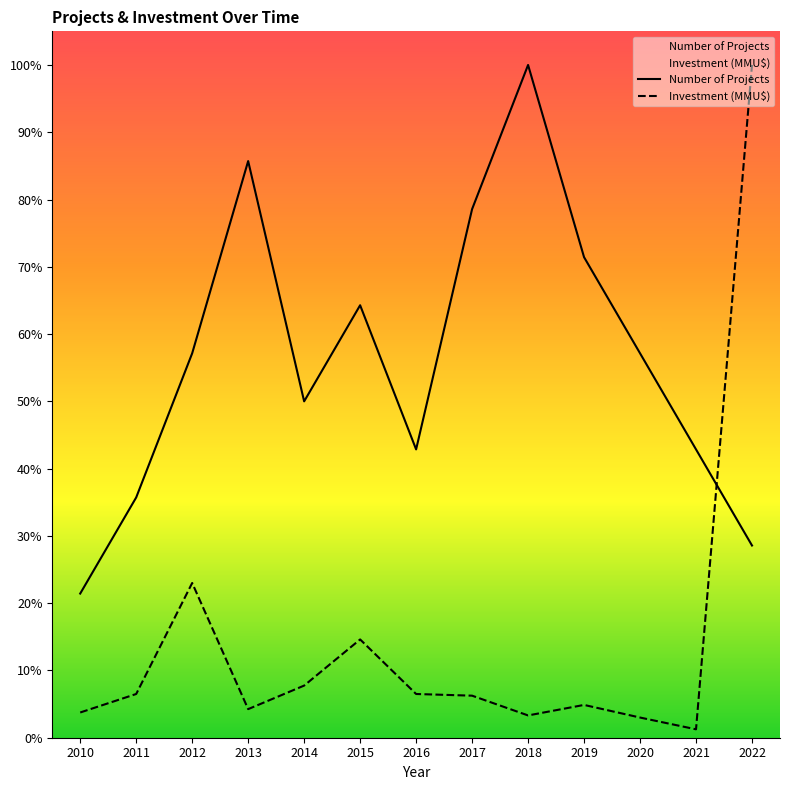

What is the value of the Number of Projects point at the 10th from the left?

0.7